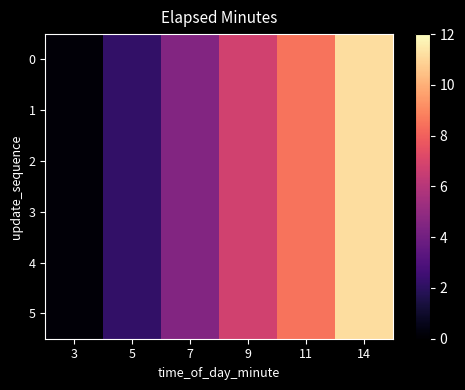

Between 5 and 7, which is larger?

7